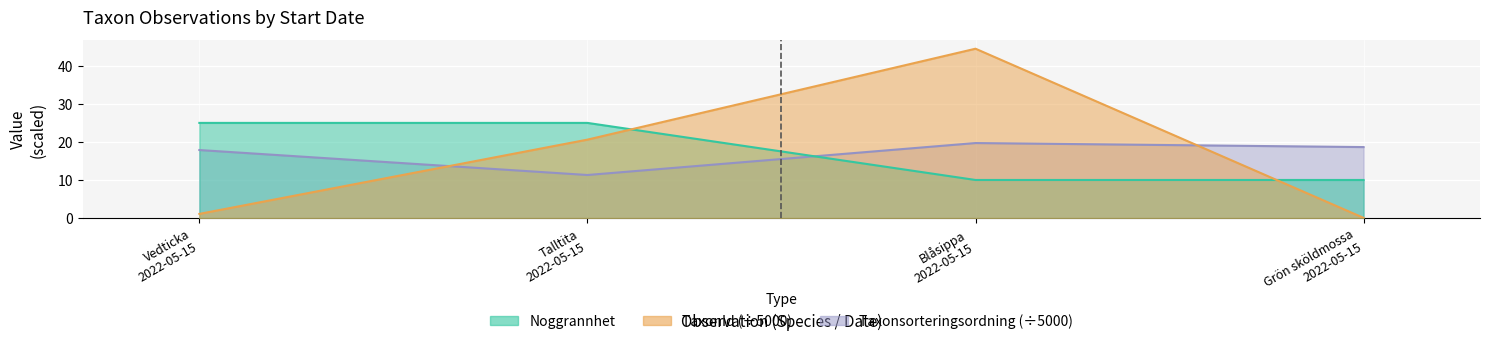

Which series has the largest total across all categories?

Noggrannhet